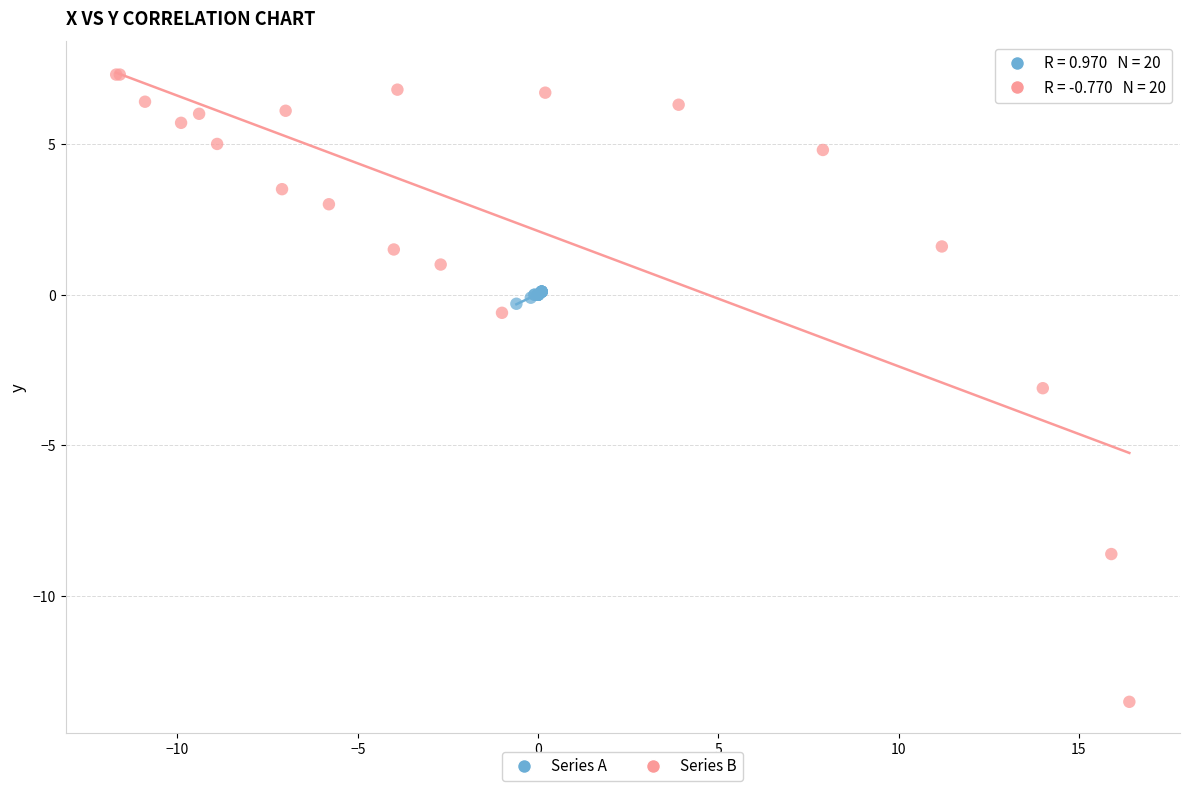

Which series reaches the minimum Y coordinate?

Series B